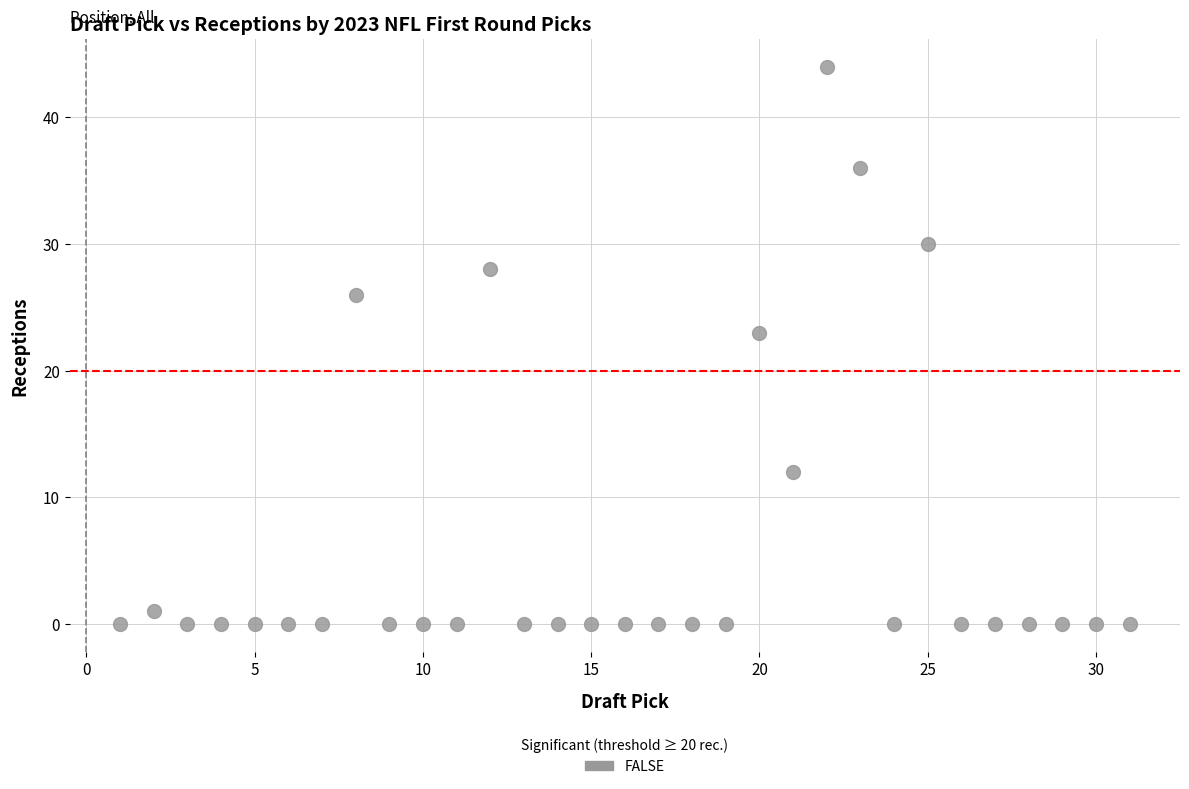

What Y value in the scatter plot is closest to 22?

23